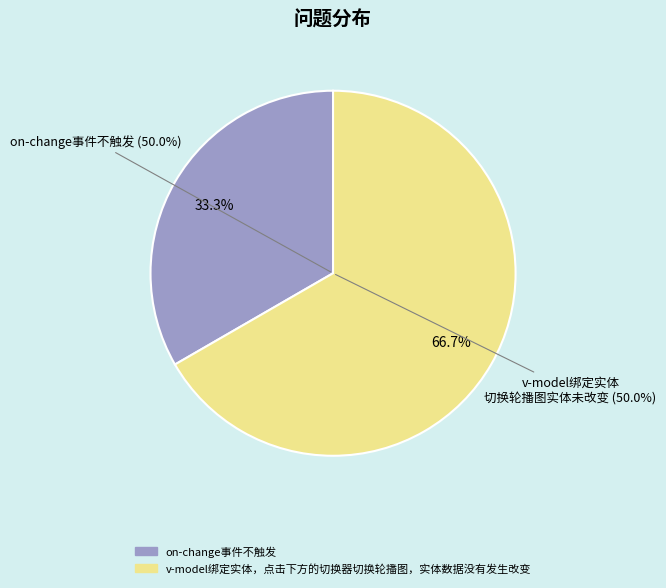

What is the ratio of the value at on-change事件不触发 to the value at v-model绑定实体，点击下方的切换器切换轮播图，实体数据没有发生改变?

0.5